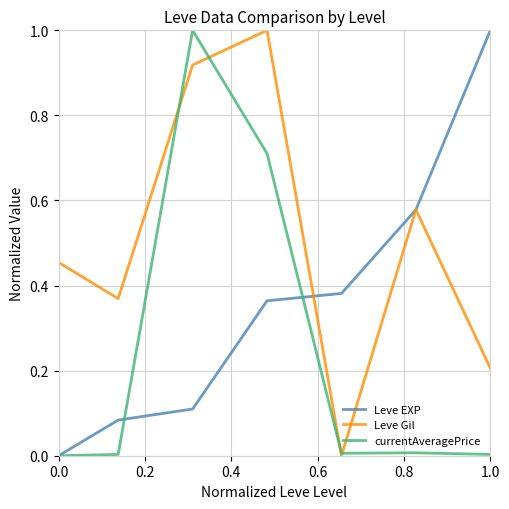

Rank the series by their average value, from lowest to highest.

currentAveragePrice, Leve EXP, Leve Gil